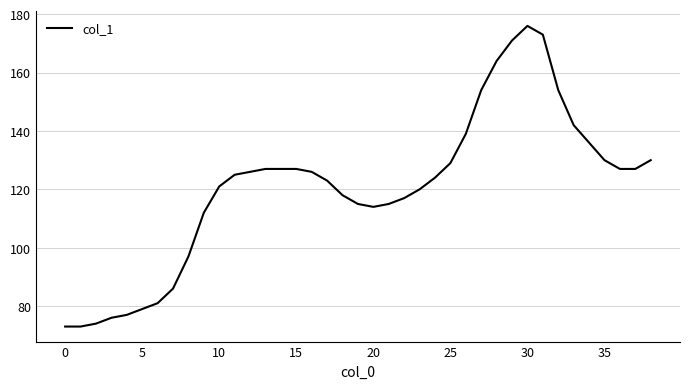

What is the difference between the maximum and minimum values?

103